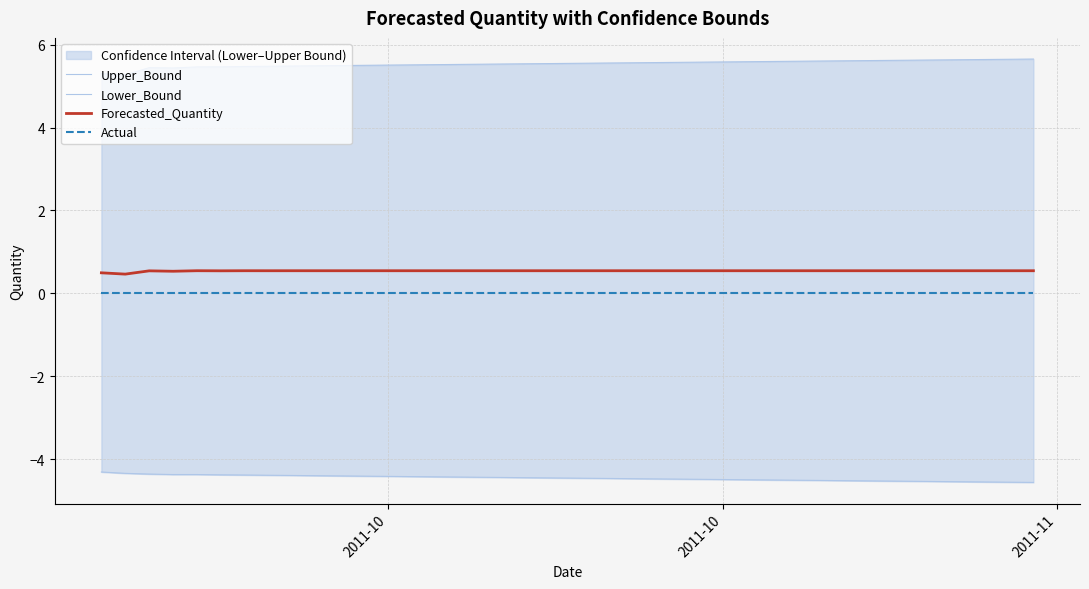

True or false: Forecasted_Quantity and Upper_Bound intersect in this chart.

False